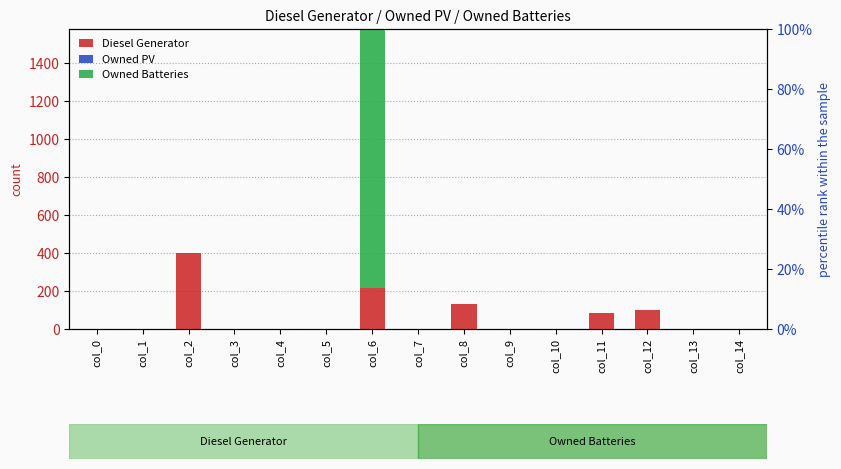

Reading left to right, list all the values displayed in this chart.

Diesel Generator: 0	0	400	0	0	0	217	0	133	0	0	84	102	0	0
Owned PV: 0	0	0	0	0	0	0	0	0	0	0	0	0	0	0
Owned Batteries: 0	0	0	0	0	0	1374	0	0	0	0	0	0	0	0